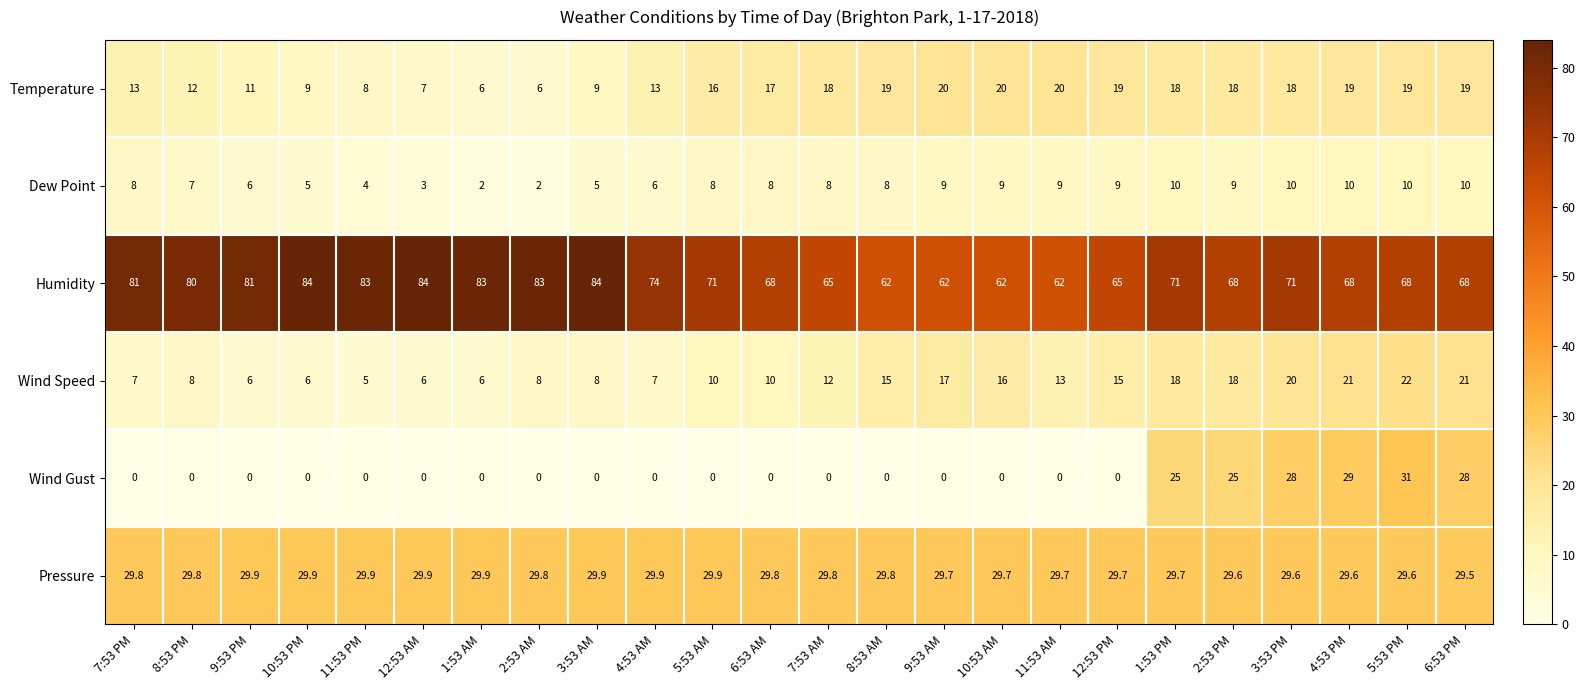

What is the greatest value displayed?

84.0